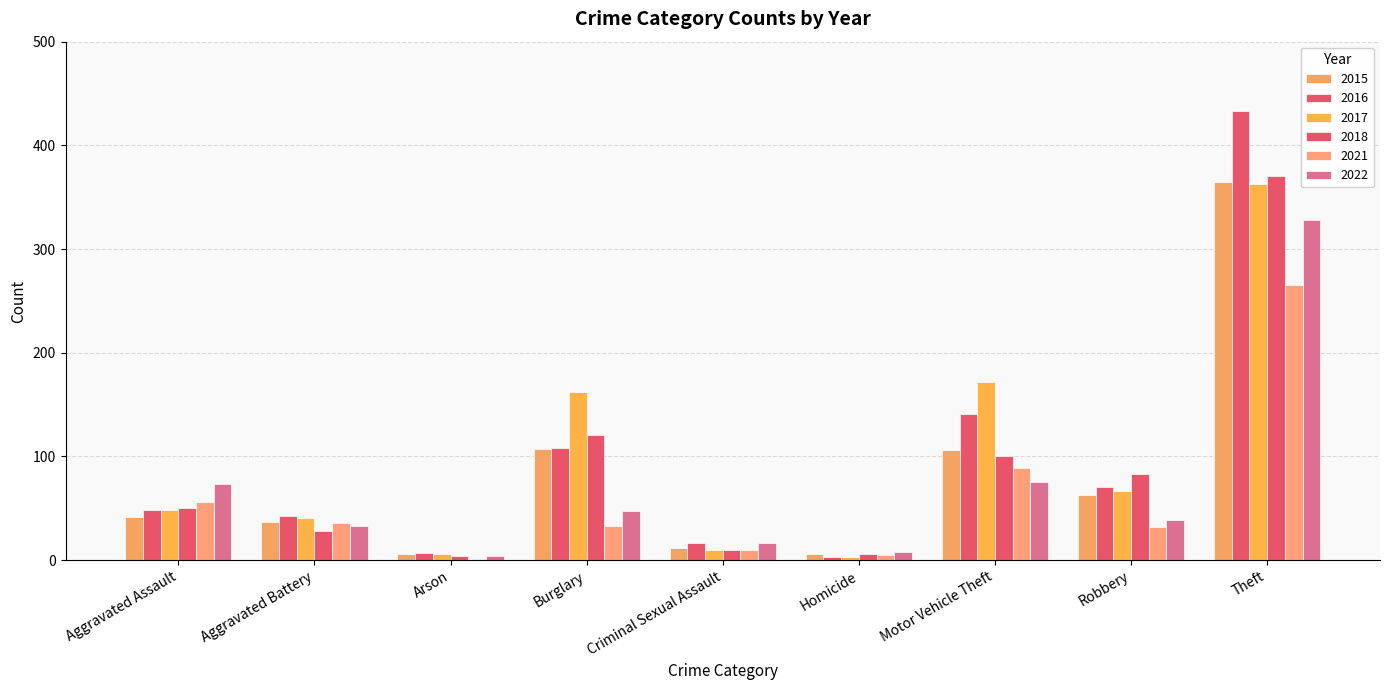

How many series are shown in this chart?

6